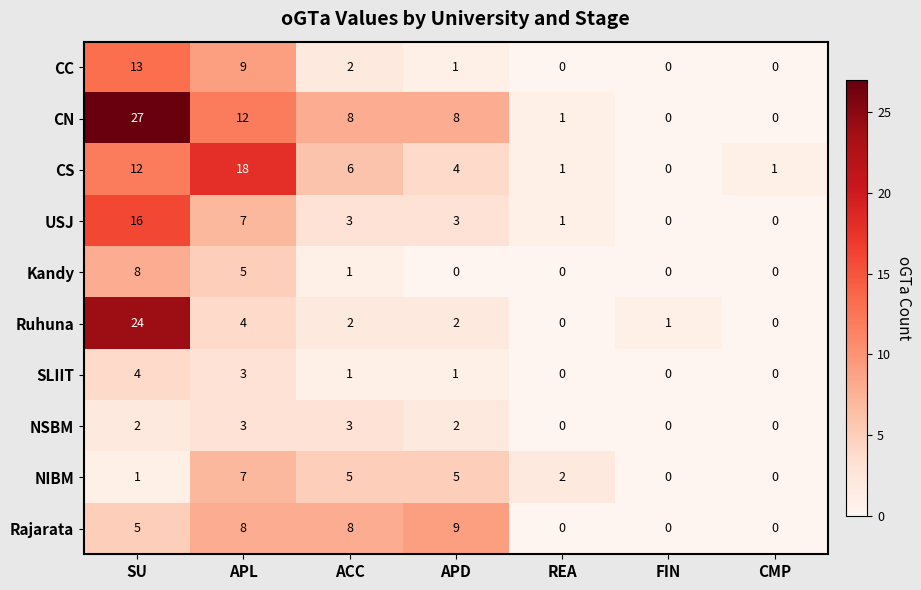

Which series has the largest range (max minus min)?

CN